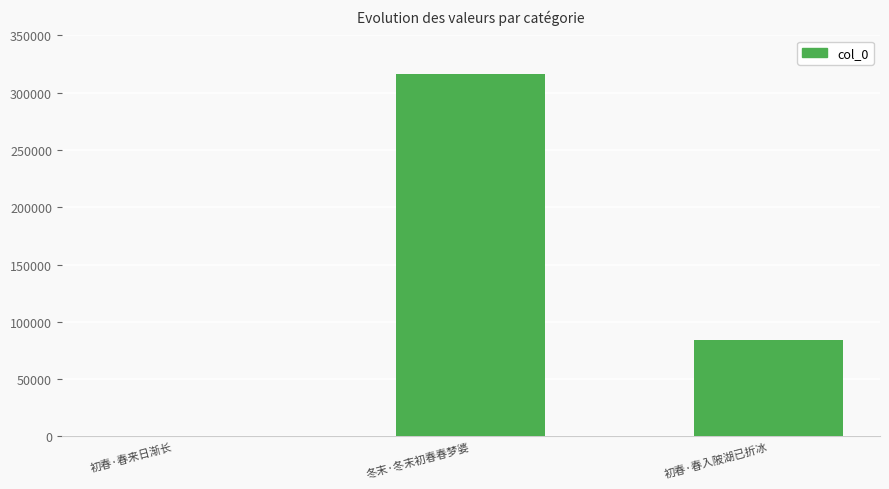

Reading left to right, extract all data points from this chart.

422	316665	83835